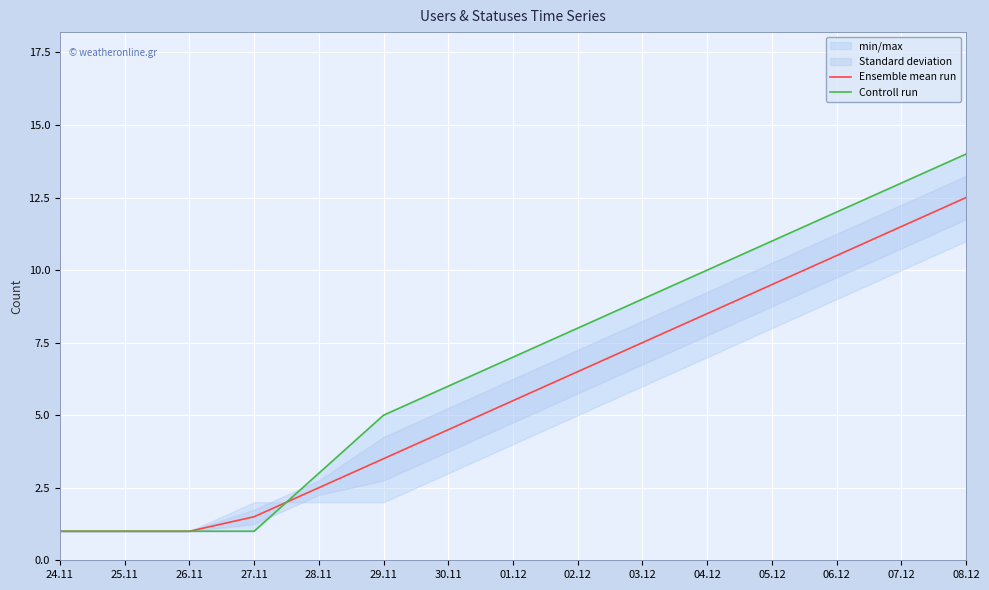

True or false: Ensemble mean run has more than 2 points higher than both neighbors.

False